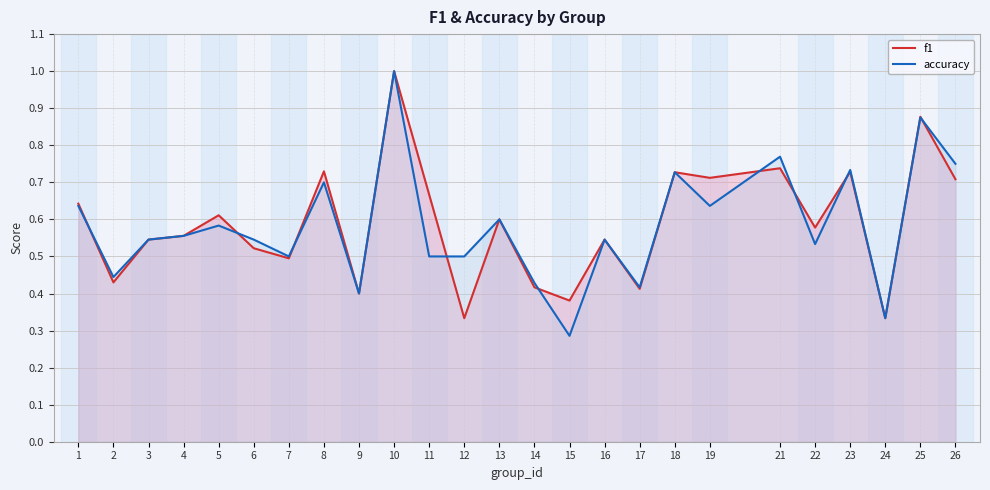

At which category does accuracy reach its first local valley?

2